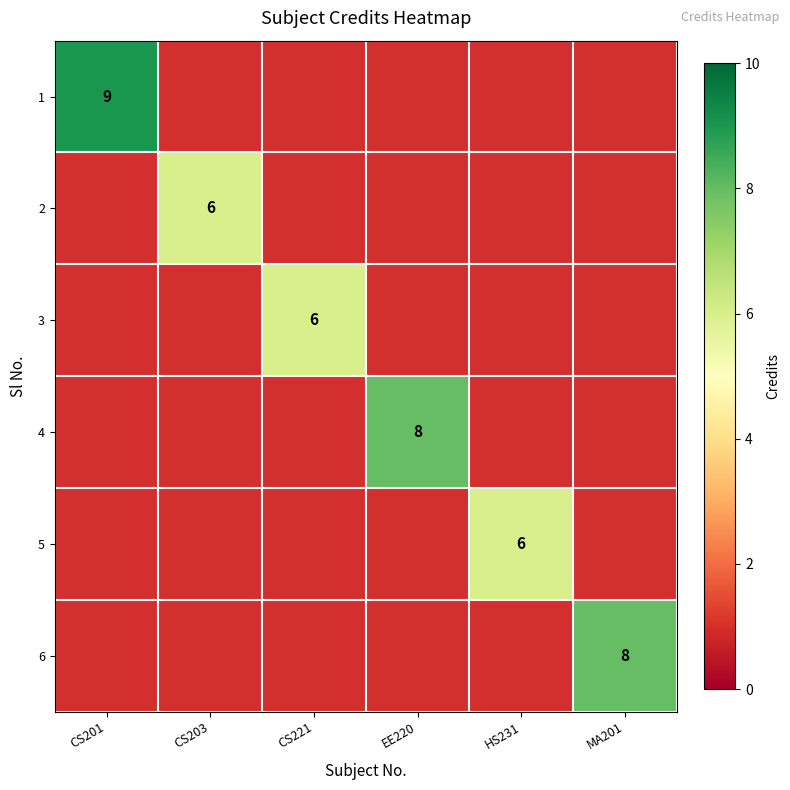

At which category does the chart reach its minimum across all series?

CS203